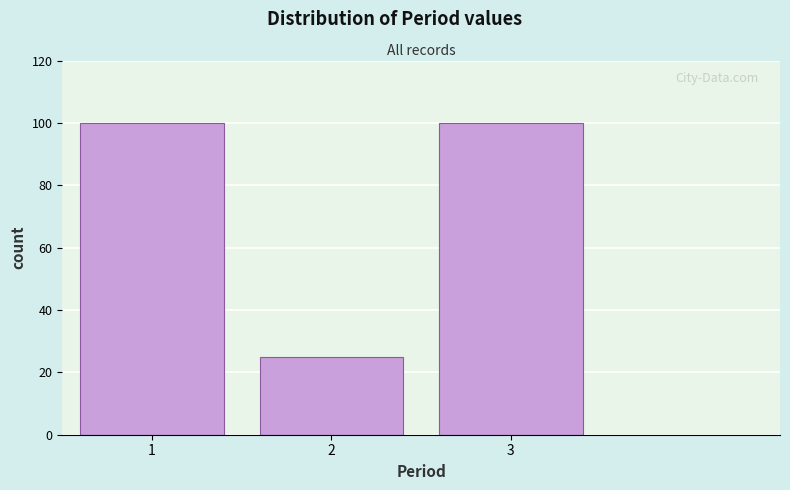

Reading left to right, list all the values displayed in this chart.

1=100	2=25	3=100